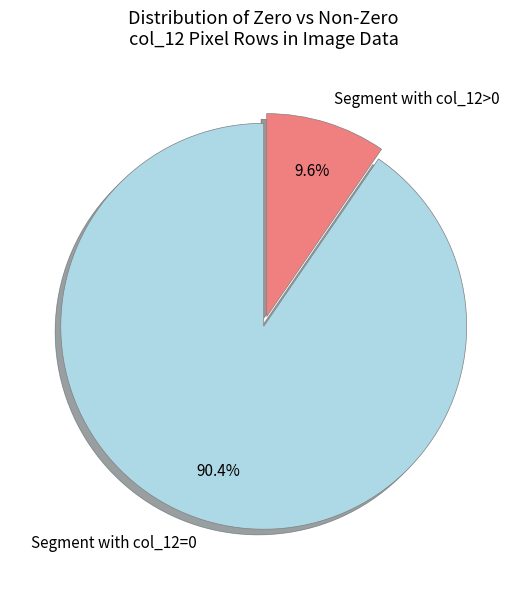

Rank the categories by value from lowest to highest.

Segment with col_12>0, Segment with col_12=0